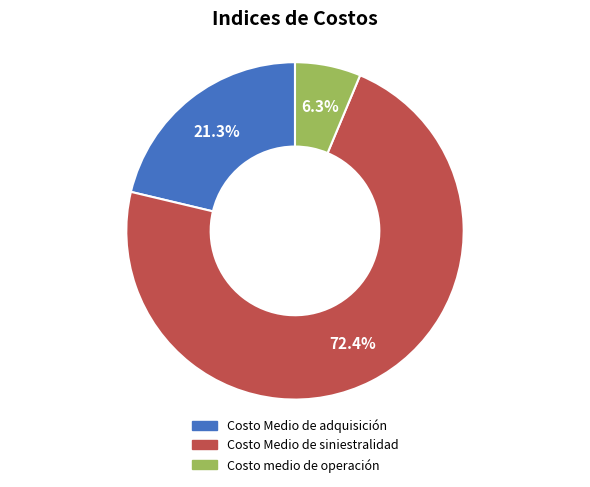

Rank the categories by value from highest to lowest.

Costo Medio de siniestralidad, Costo Medio de adquisición, Costo medio de operación